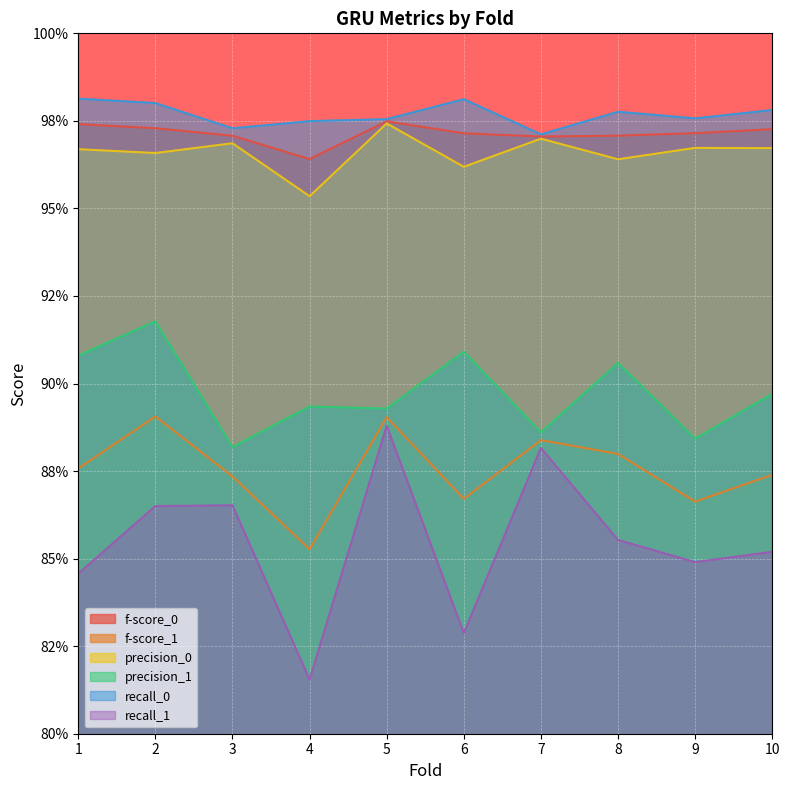

How many data points does each series have?

10